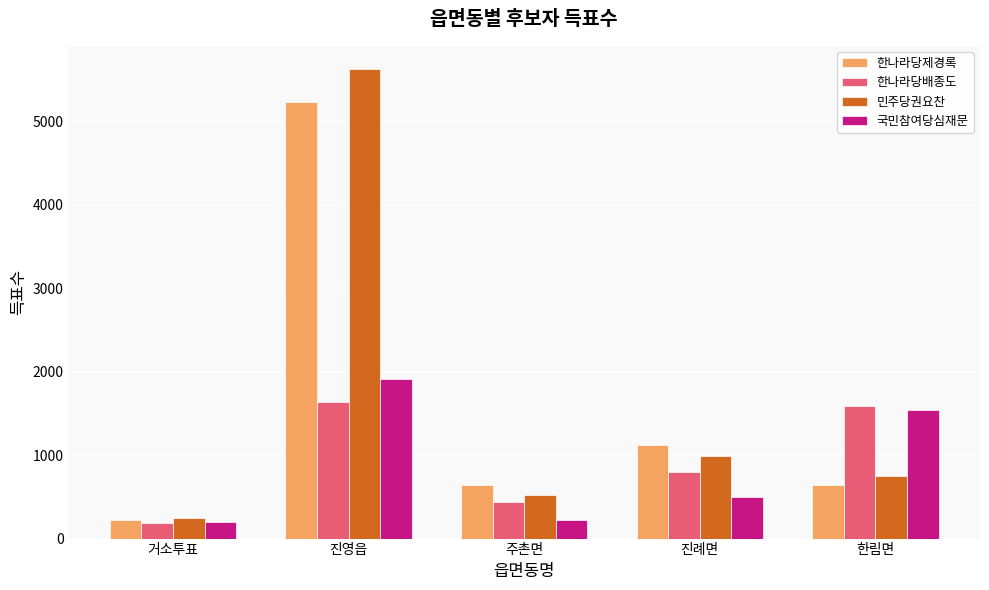

What is the label of the 5th bar from the left?

한림면